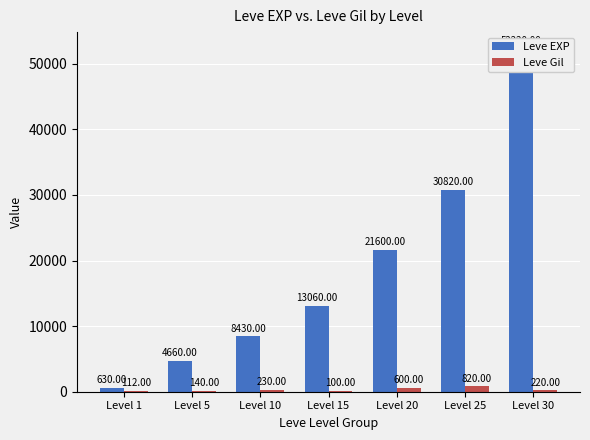

What is the minimum value shown in the chart?

100